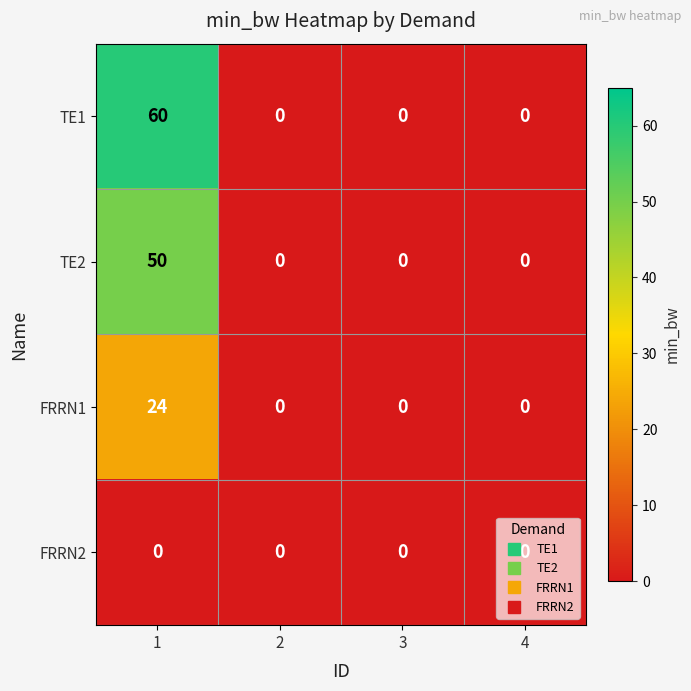

What is the maximum value shown in the chart?

60